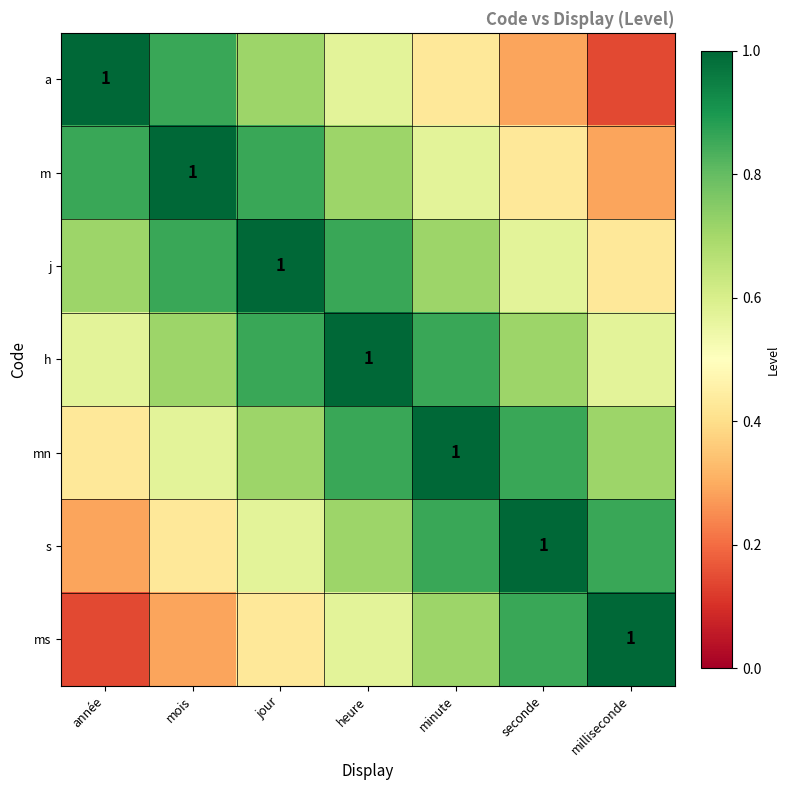

Between heure and minute, which is larger?

heure